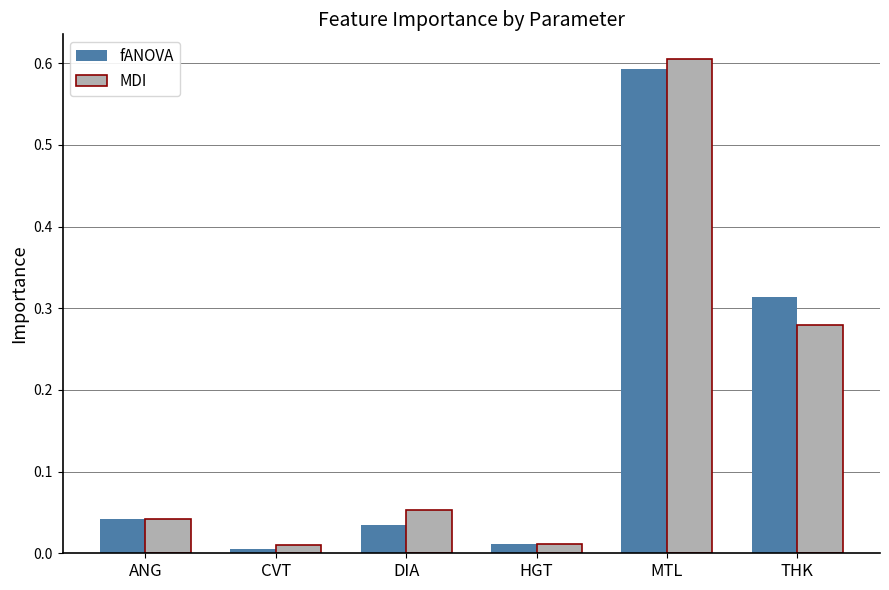

Which series changed the most between CVT and THK?

fANOVA